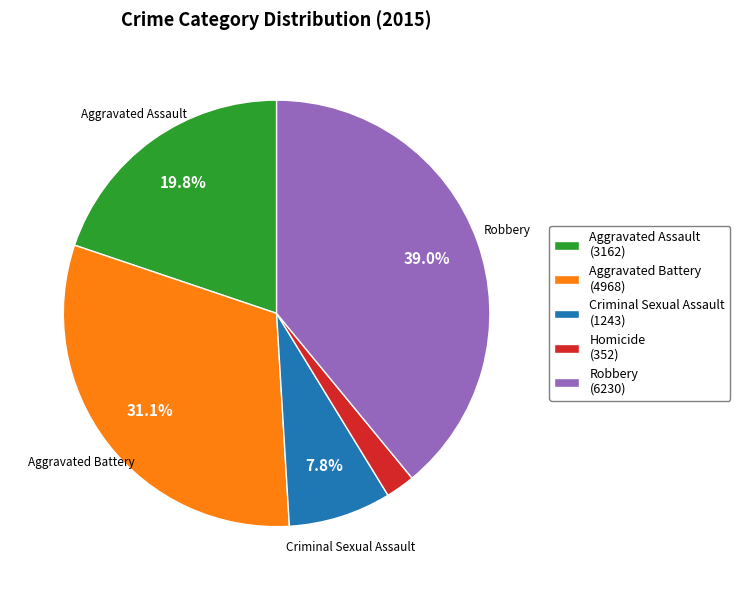

Is there a majority slice in this chart?

No